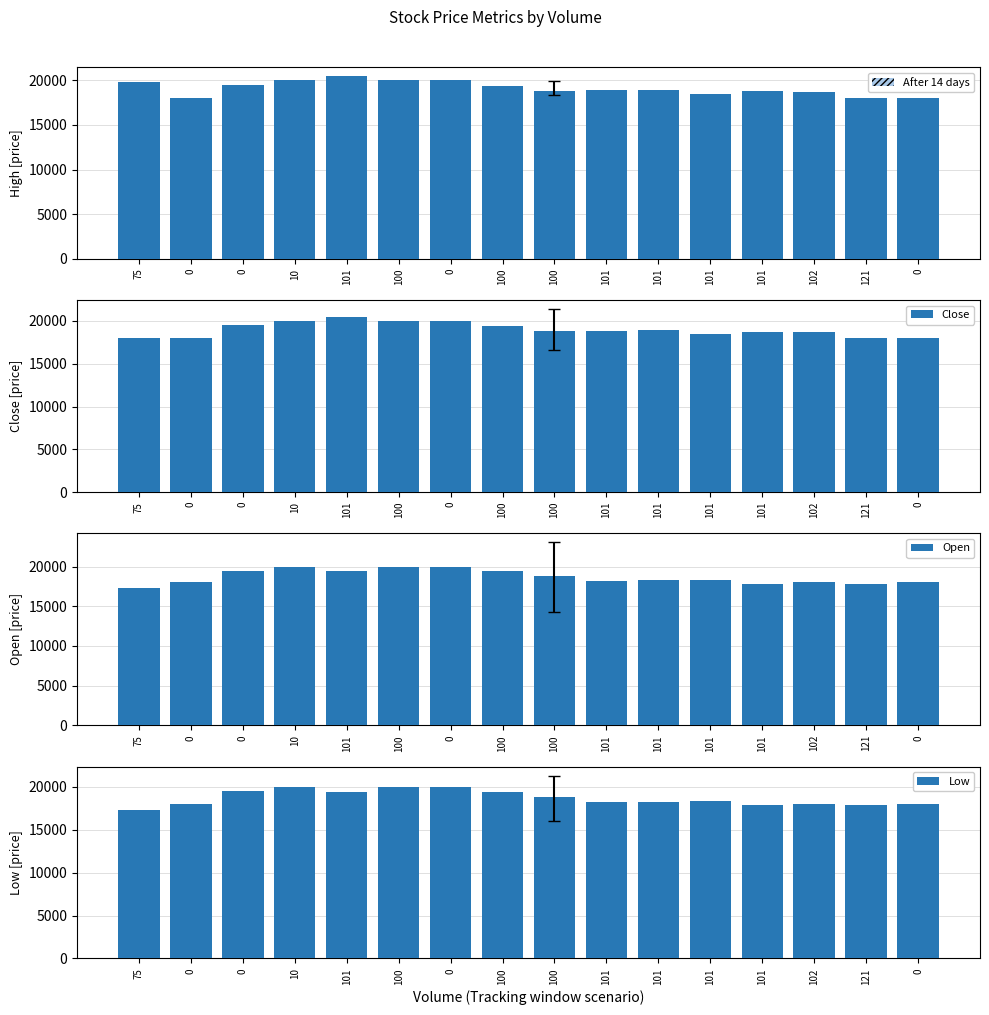

What is the label of the 4th bar from the left?

10